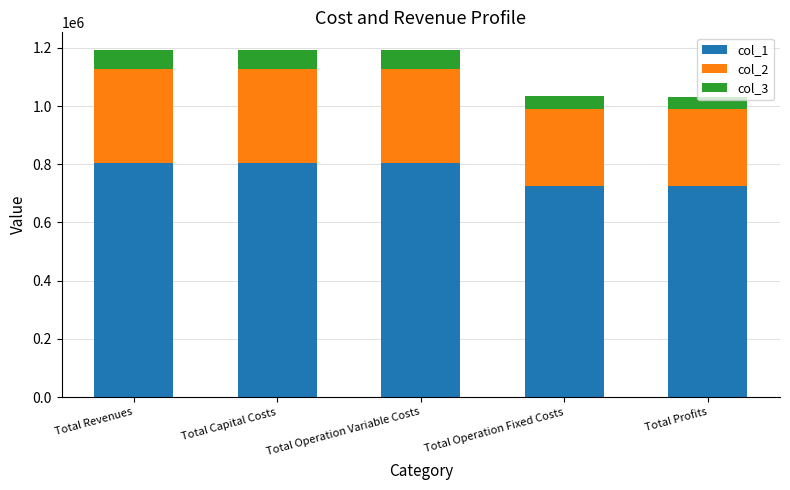

Is it true that col_1 equals 349308.2 at Total Revenues?

False